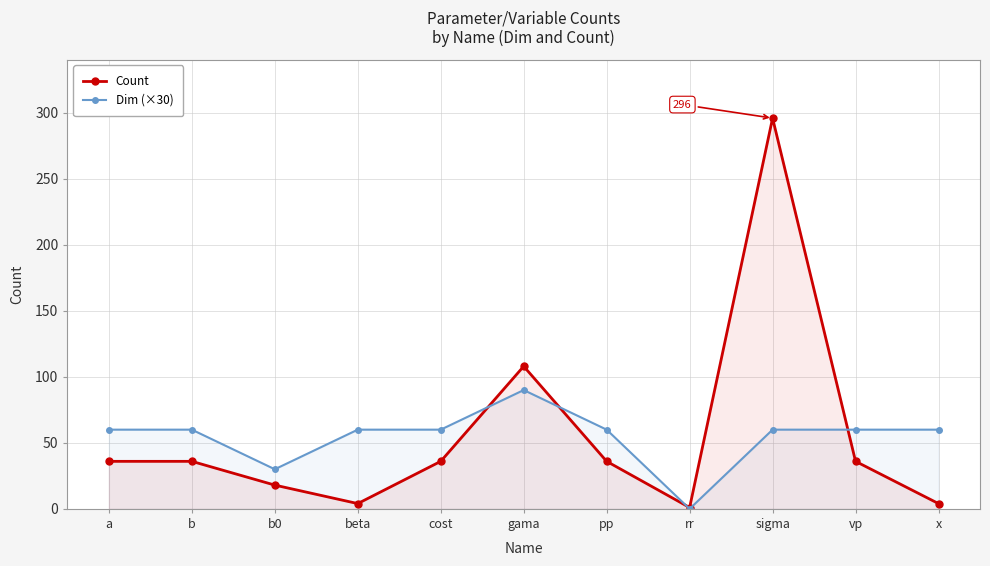

How many times do Count and Dim (×30) cross each other?

4